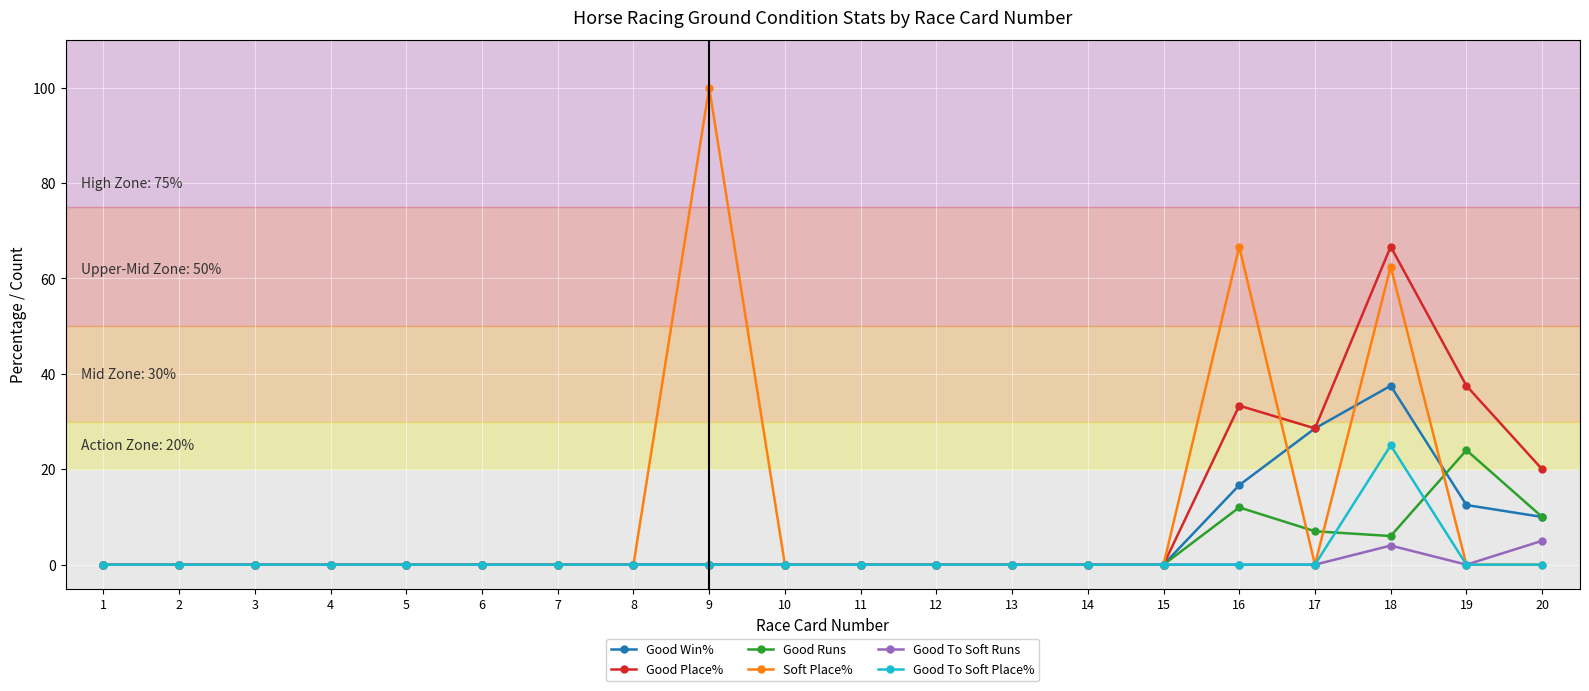

How many distinct data groups are displayed?

6